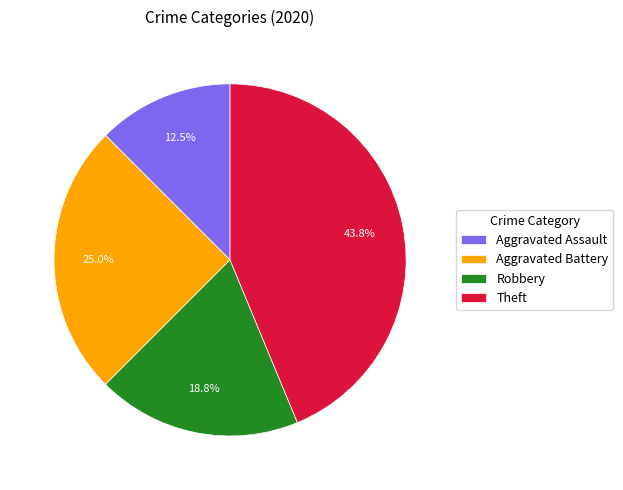

To the nearest percent, what portion does Theft represent?

44%